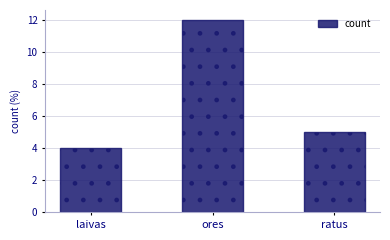

What is the label of the 3rd bar from the right?

laivas